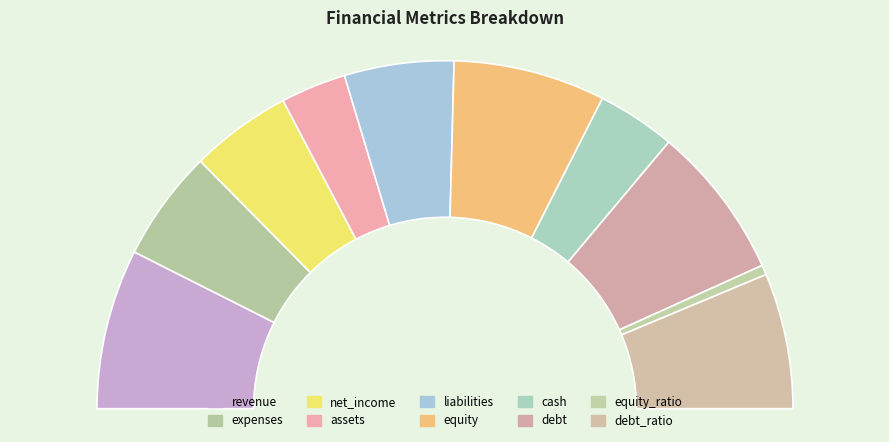

True or false: debt_ratio accounts for 13% of the total.

True